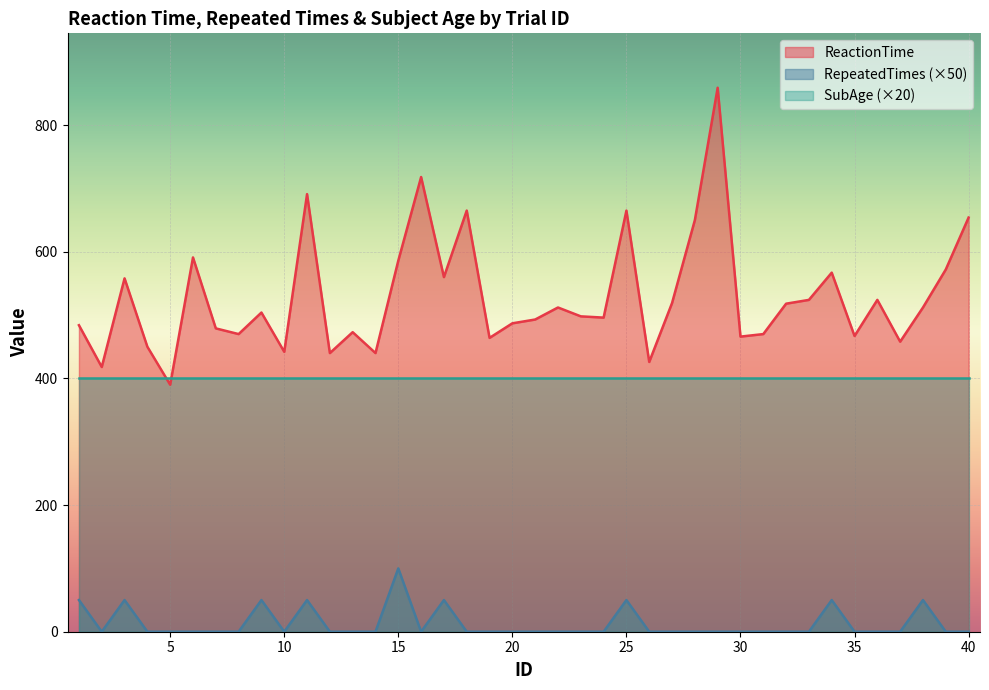

Does the chart display data point markers on the line(s)?

No